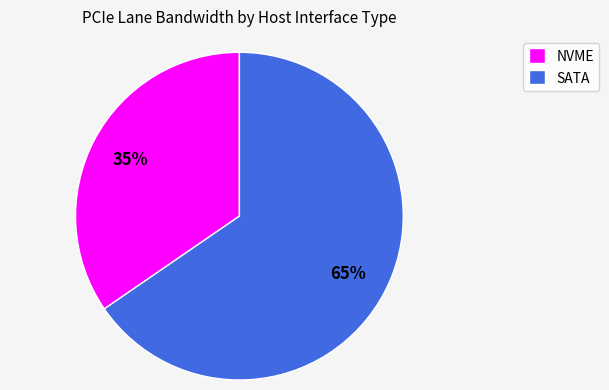

Is it true that SATA is 65% of the pie?

True